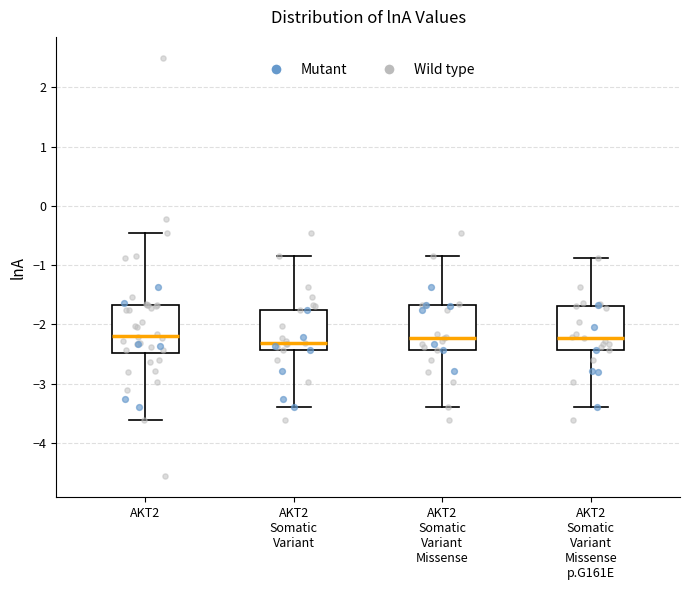

Reading left to right, transcribe this box plot: for each box, give where its median line is, the range the box spans, and where its two whiskers end, as read against the y-axis. The values are not printed on the chart, so give them approximately, as read against the axis.

AKT2: median -2.2, box -2.5 to -1.7, whiskers -3.6 to -0.5
AKT2 Somatic Variant: median -2.3, box -2.4 to -1.8, whiskers -3.4 to -0.8
AKT2 Somatic Variant Missense: median -2.2, box -2.4 to -1.7, whiskers -3.4 to -0.8
AKT2 Somatic Variant Missense p.G161E: median -2.2, box -2.4 to -1.7, whiskers -3.4 to -0.9